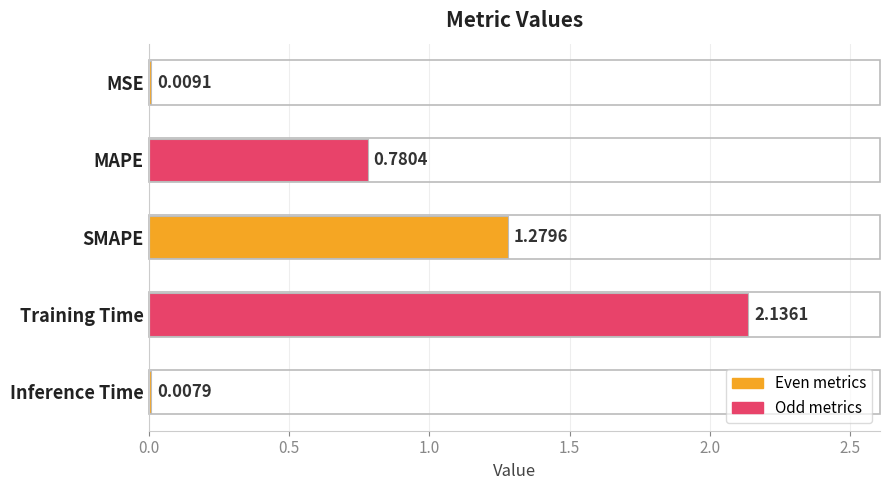

What is the label of the 1st bar from the bottom?

Inference Time